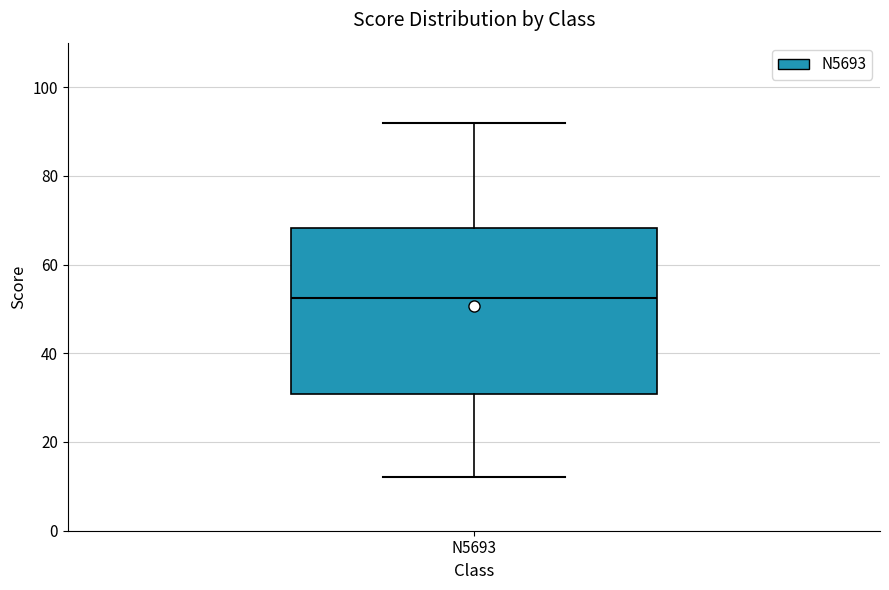

Read this box plot against the y-axis: the position of the median line, the range covered by the box, and the ends of both whiskers. The values are not printed on the chart, so give them approximately, as read against the axis.

median 52, box 30 to 68, whiskers 12 to 92